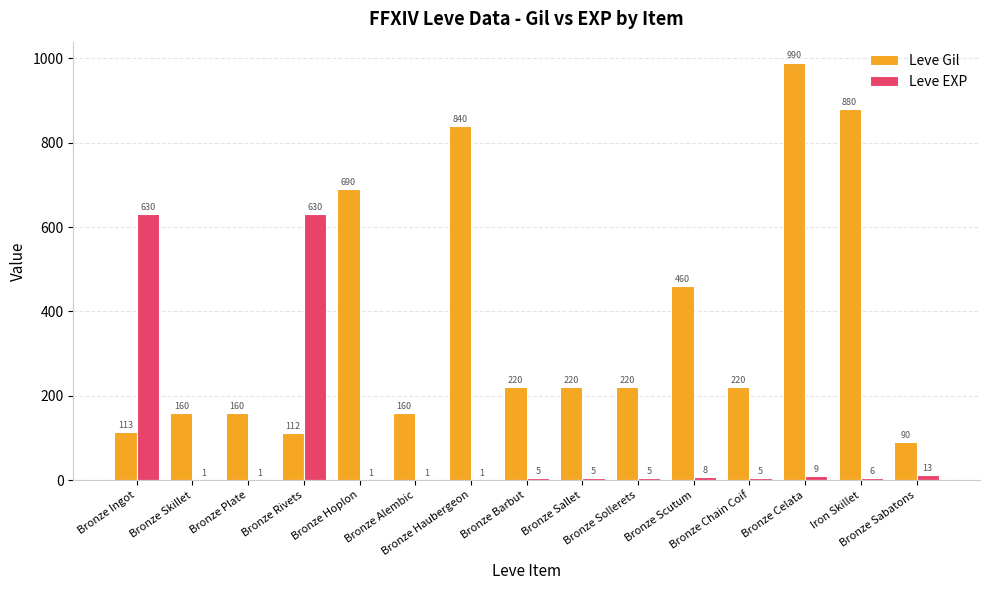

The Leve Gil series shows 220 at Bronze Chain Coif. True or false?

True